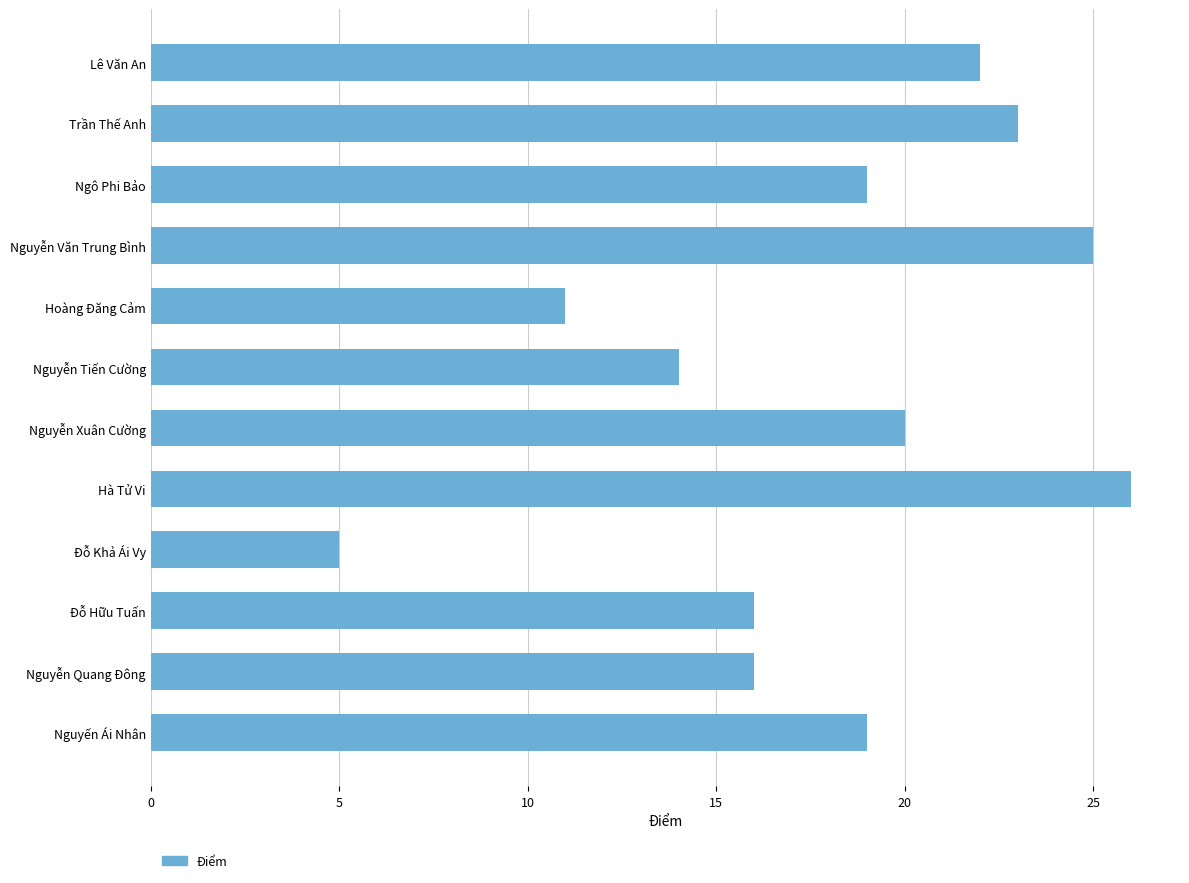

What is the minimum value shown in the chart?

5